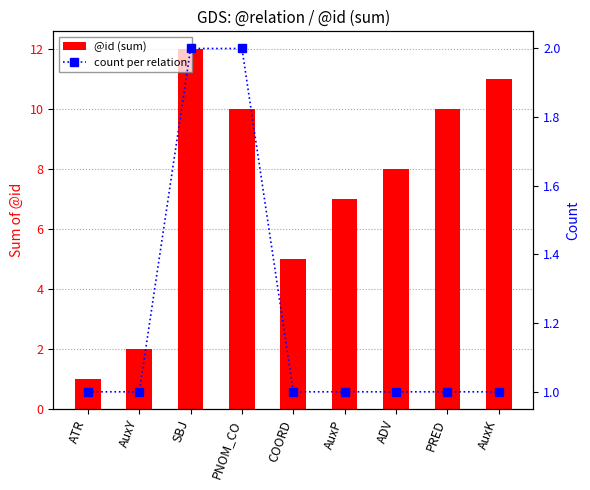

At AuxP, list the series in order from smallest to largest.

count per relation, @id (sum)